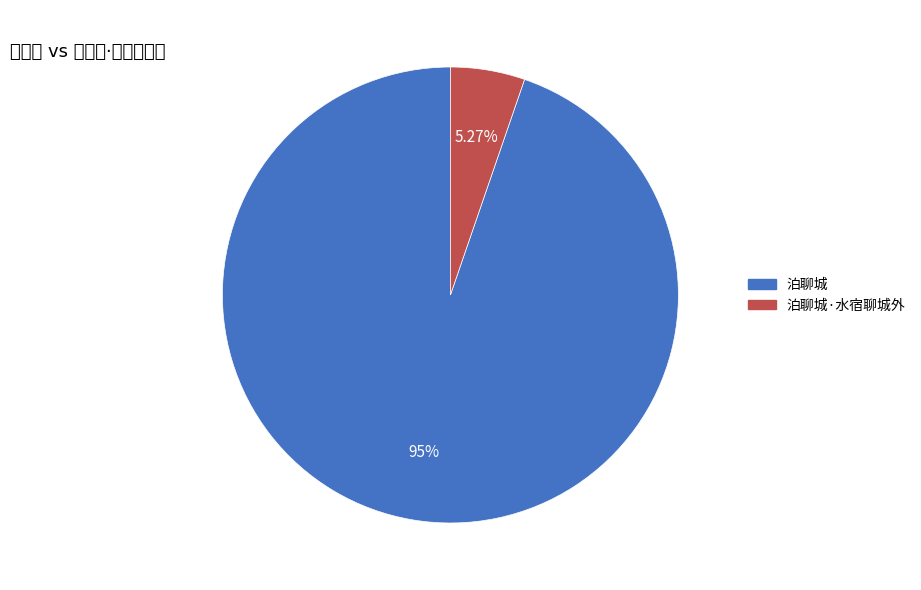

Rank the categories by value from highest to lowest.

泊聊城, 泊聊城·水宿聊城外